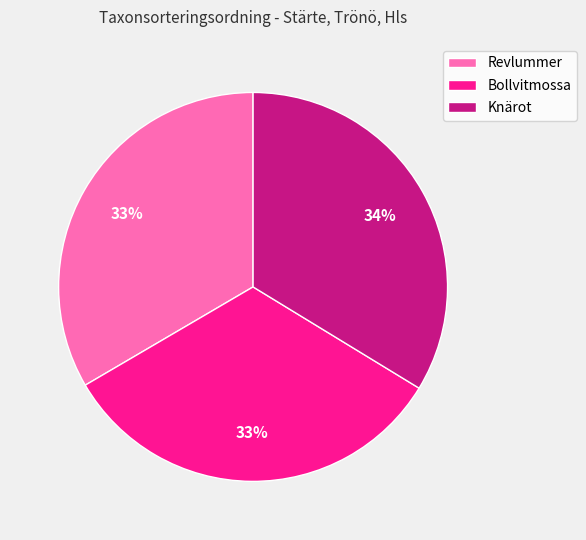

What percentage is the Knärot slice, to the nearest percent?

34%